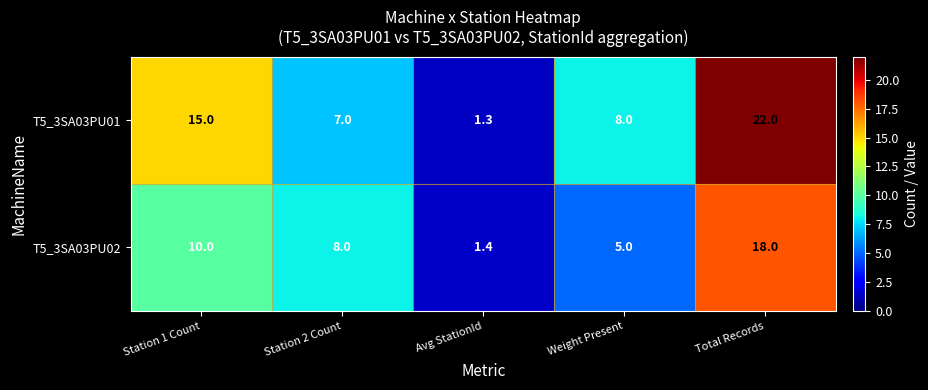

Which series has the largest range (max minus min)?

T5_3SA03PU01